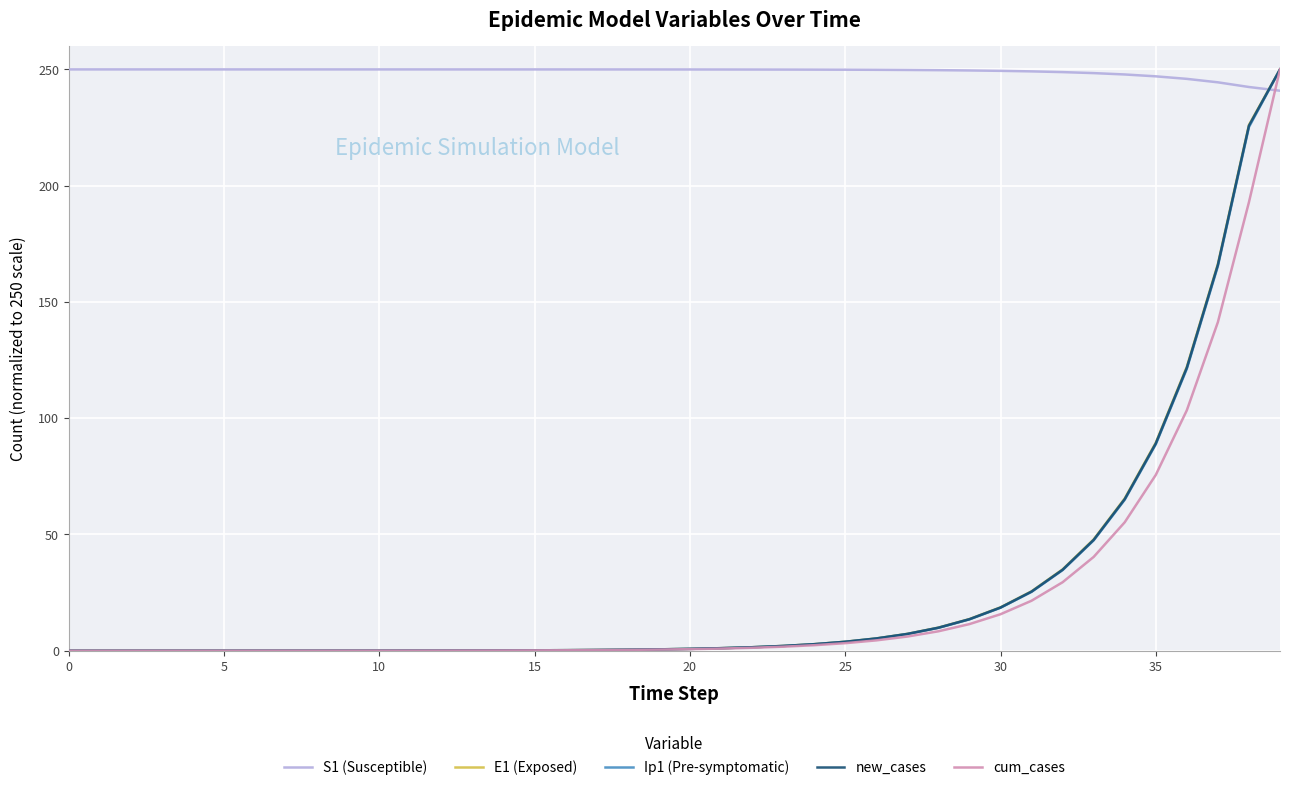

Does the chart display data point markers on the line(s)?

No